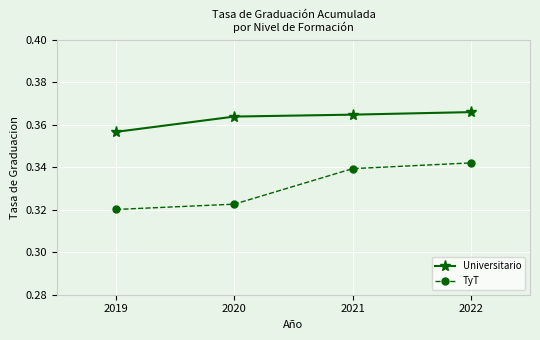

Which series has the largest total across all categories?

Universitario